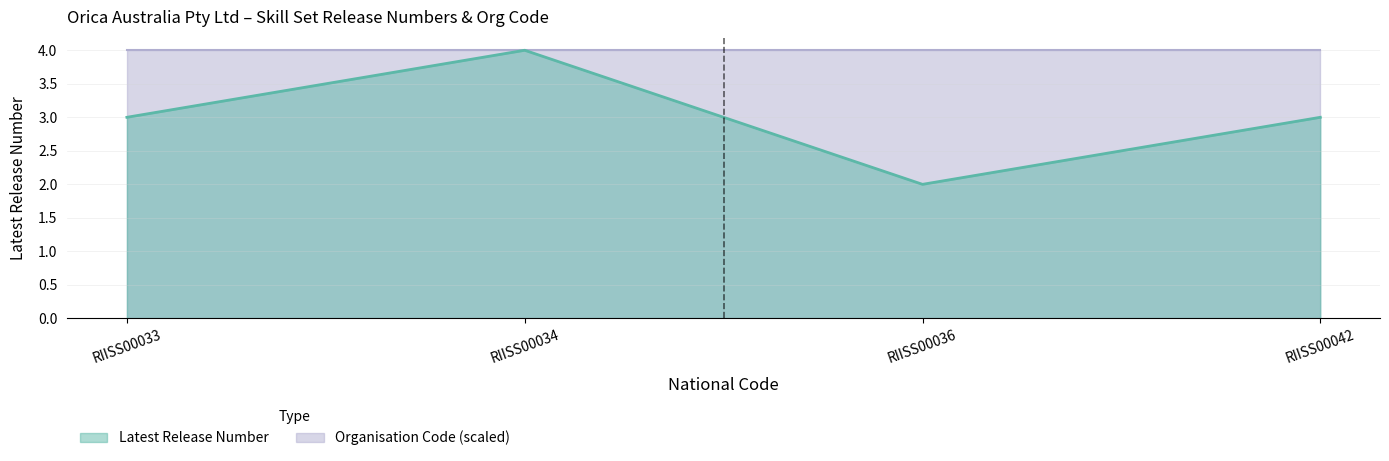

At which label does the data first exceed 3?

RIISS00034